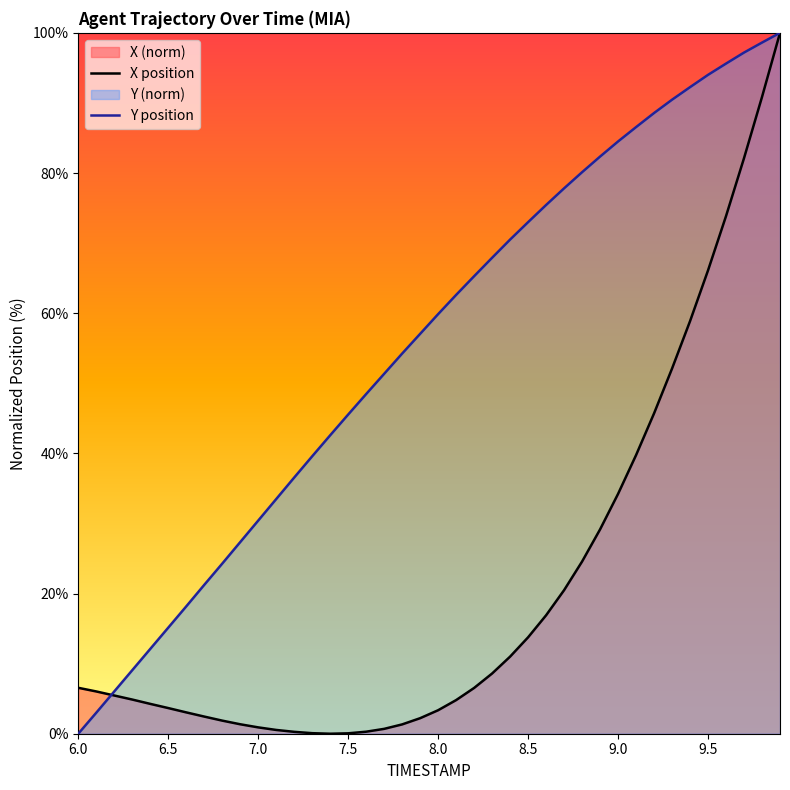

Does the chart display data point markers on the line(s)?

No